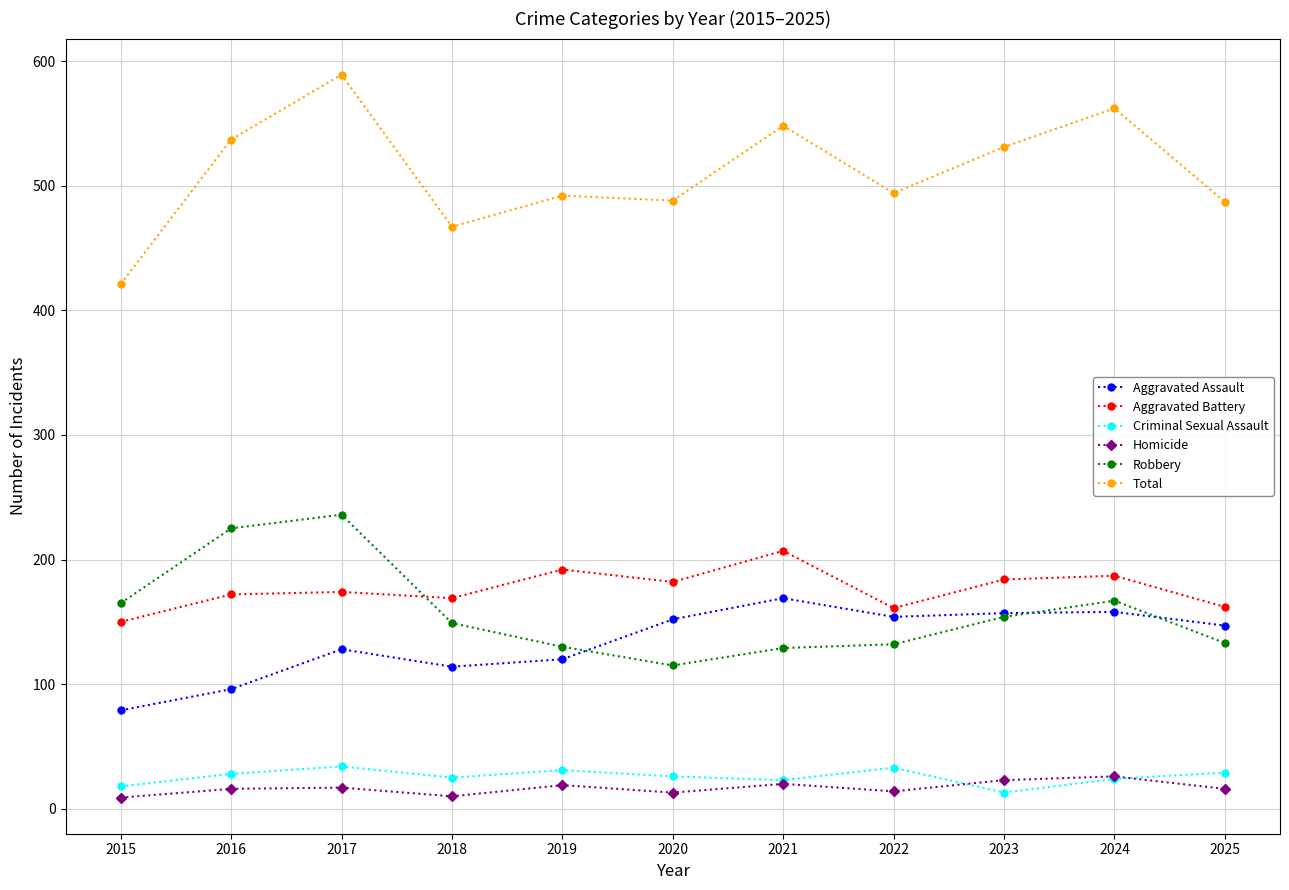

Where is the first local maximum for Total?

2017